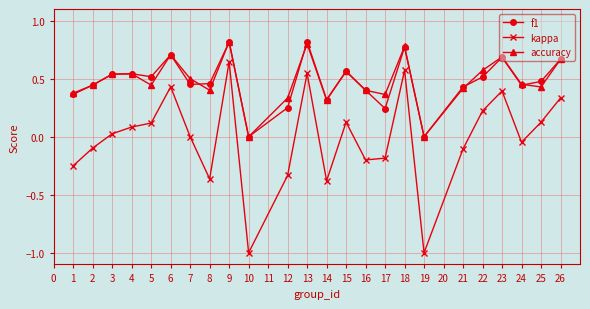

The value of accuracy at 6 is 0.3. True or false?

False